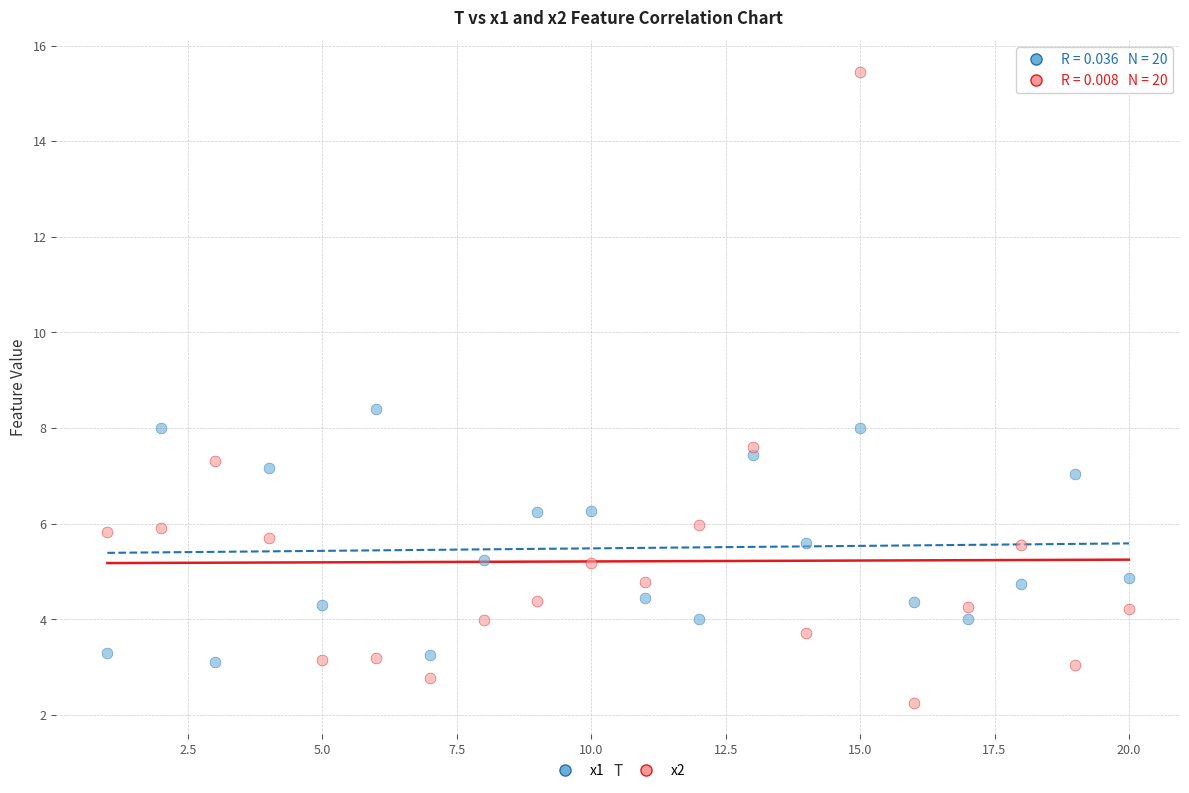

Which series reaches the minimum Y coordinate?

x2